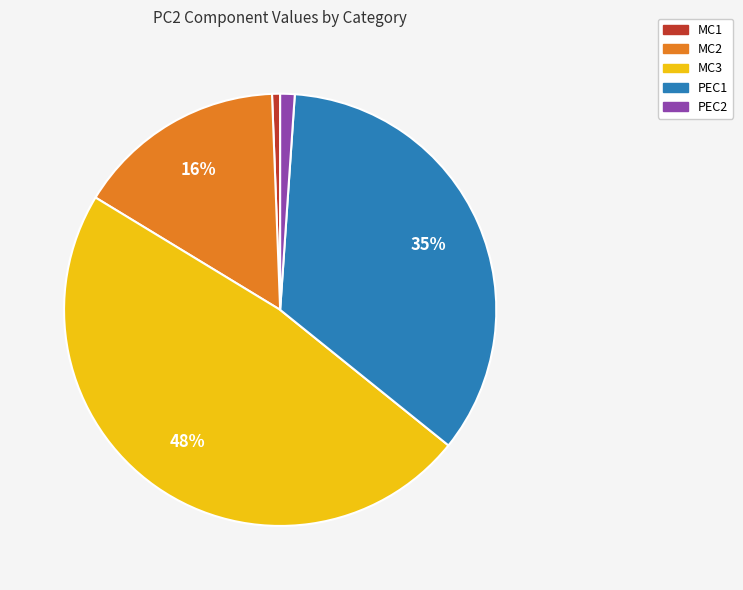

Is PEC2 the majority of the pie?

No